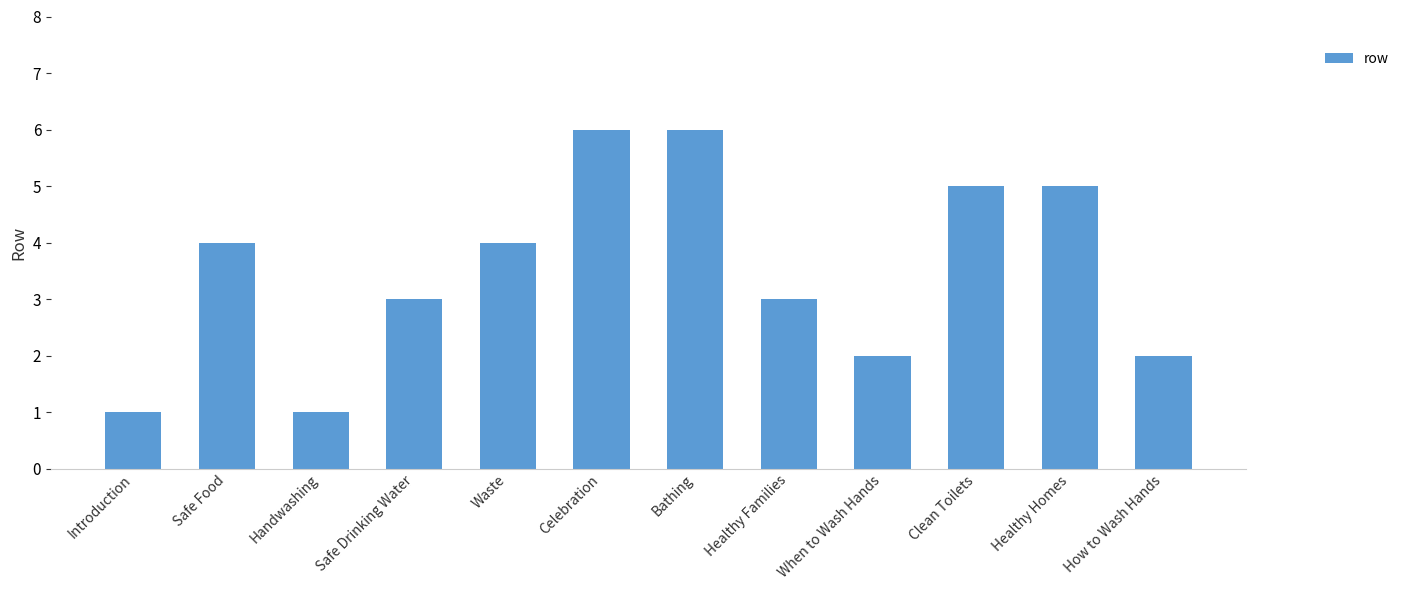

Count the number of categories in the chart.

12